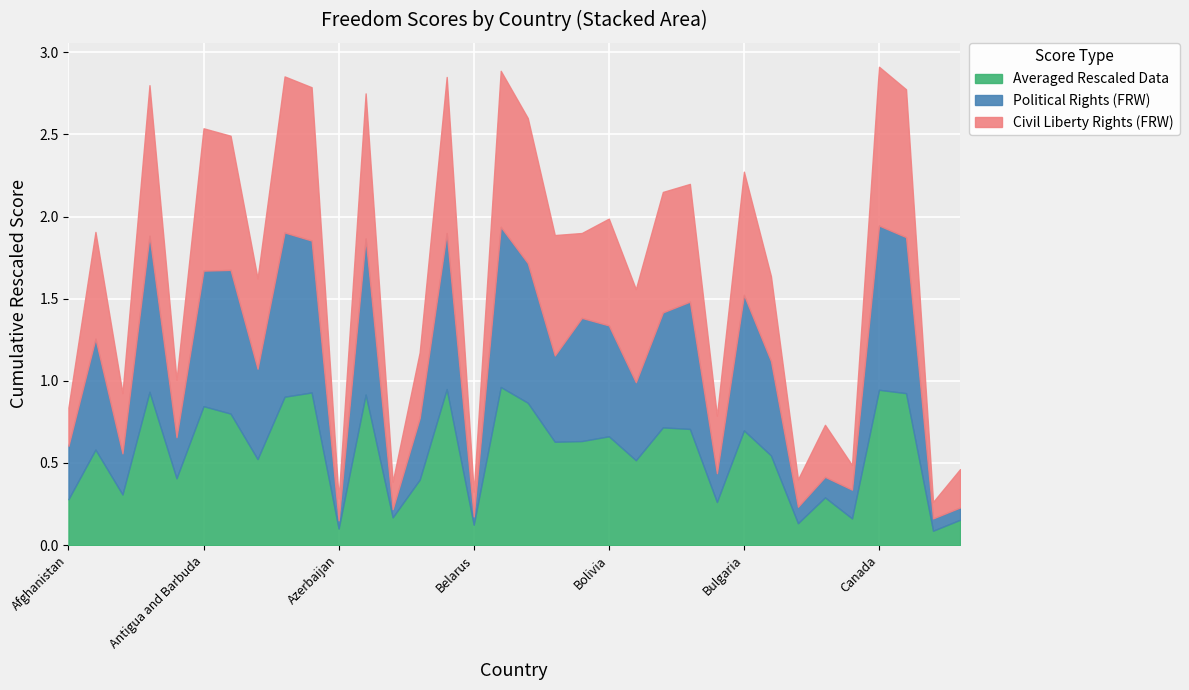

Is it true that Averaged Rescaled Data equals 0.5 at Antigua and Barbuda?

False